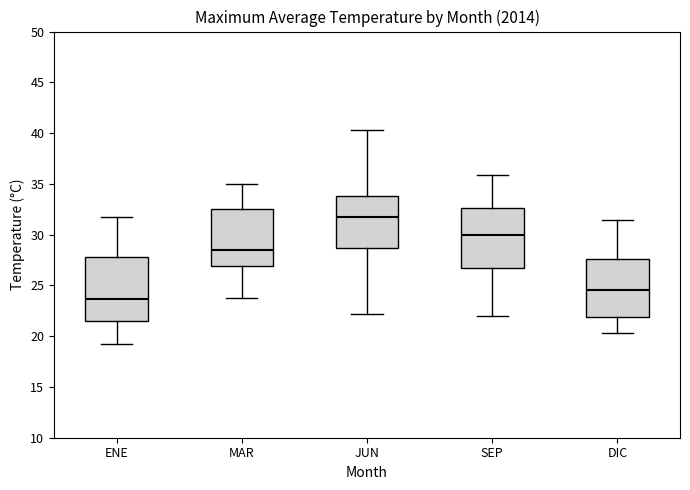

Which box's median line is the highest?

JUN